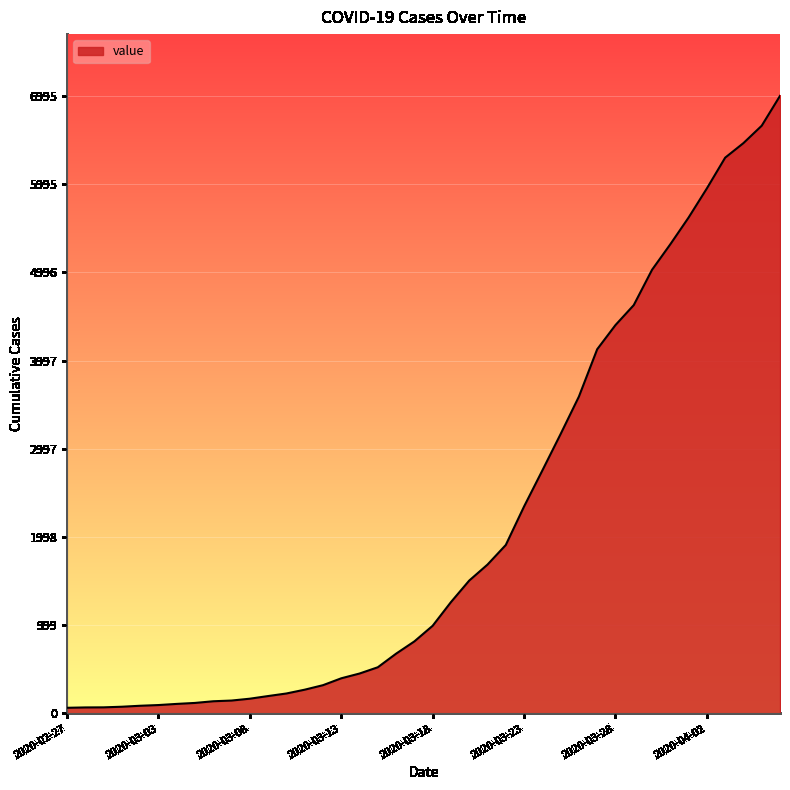

What is the difference between the maximum and minimum values?

6931